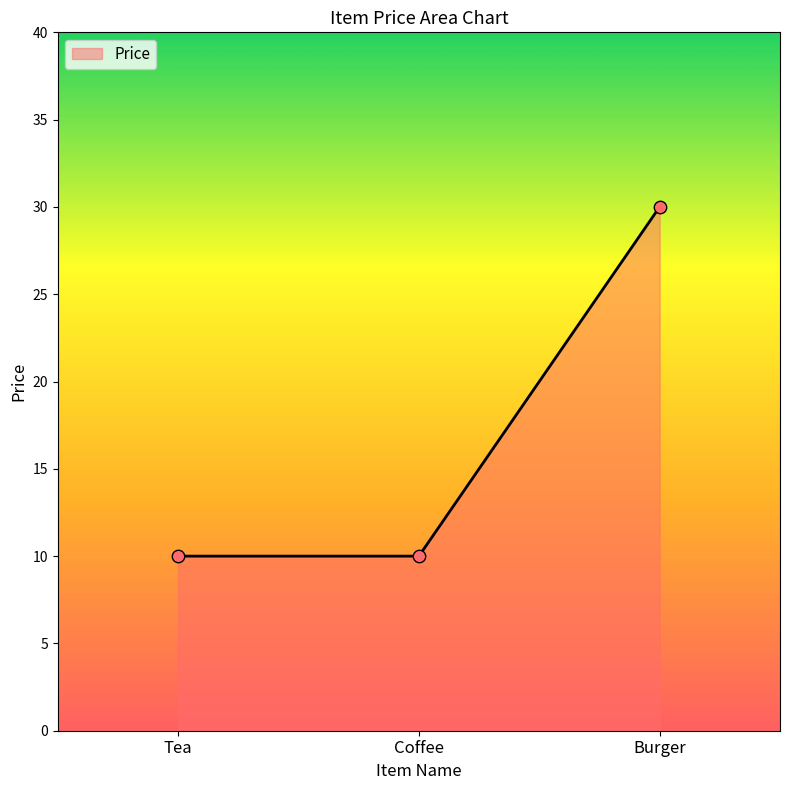

What is the change in value from Tea to Burger?

+20